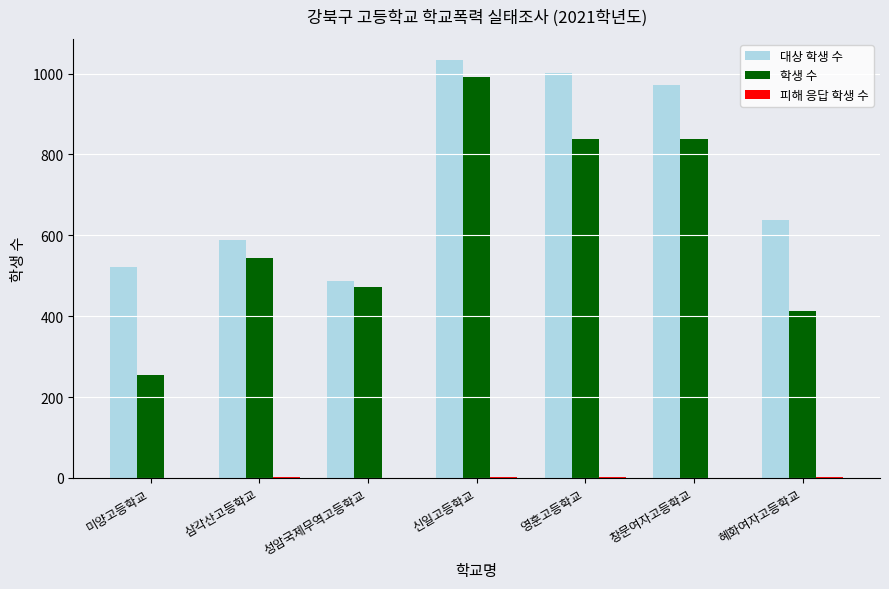

True or false: 학생 수 has a value of 838 at 창문여자고등학교.

True